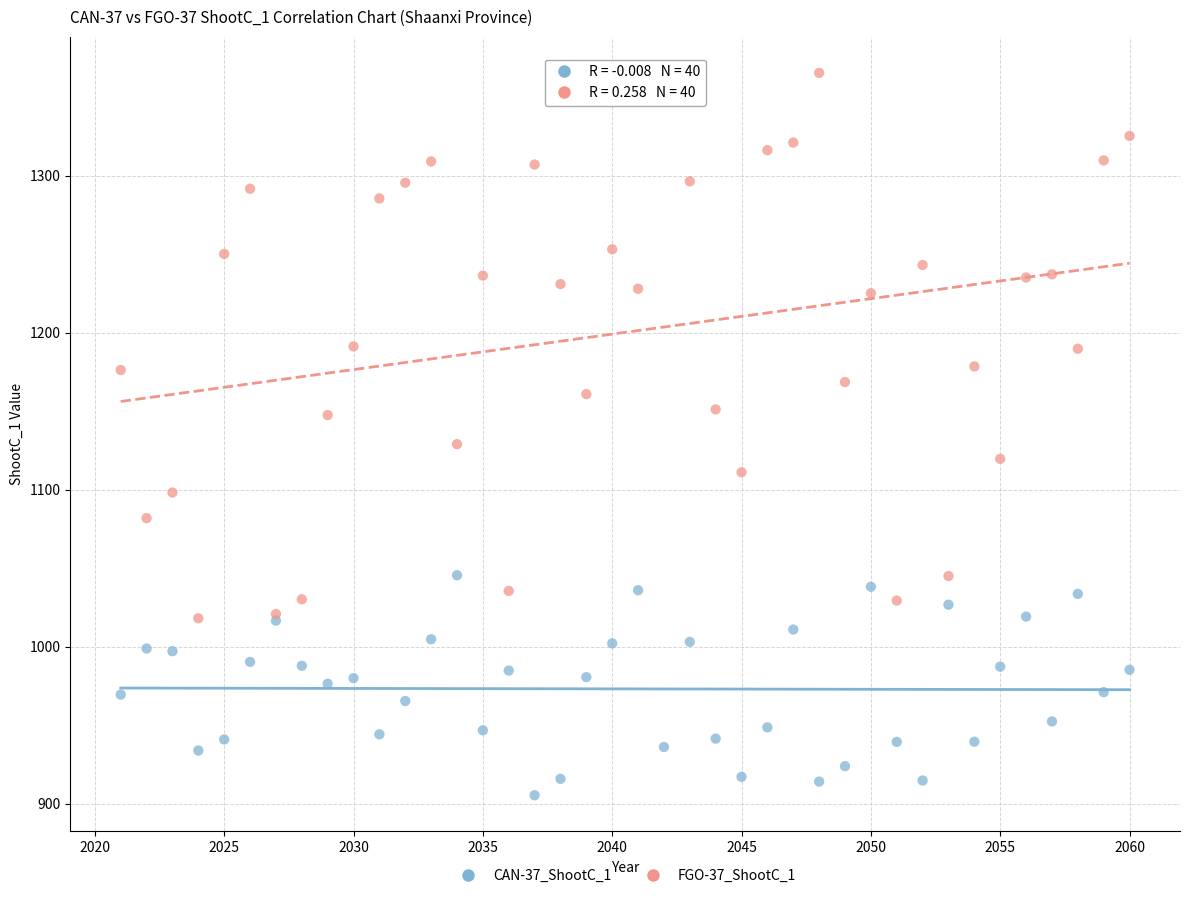

Which series has the widest spread of Y values?

FGO-37_ShootC_1